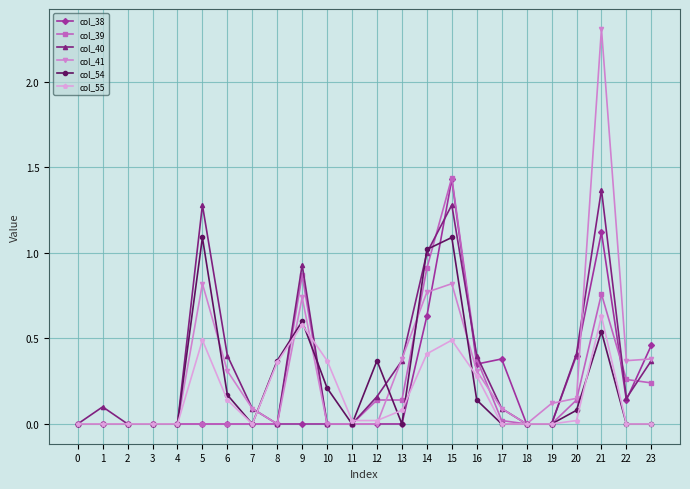

At which category is the sum across all series the highest?

21